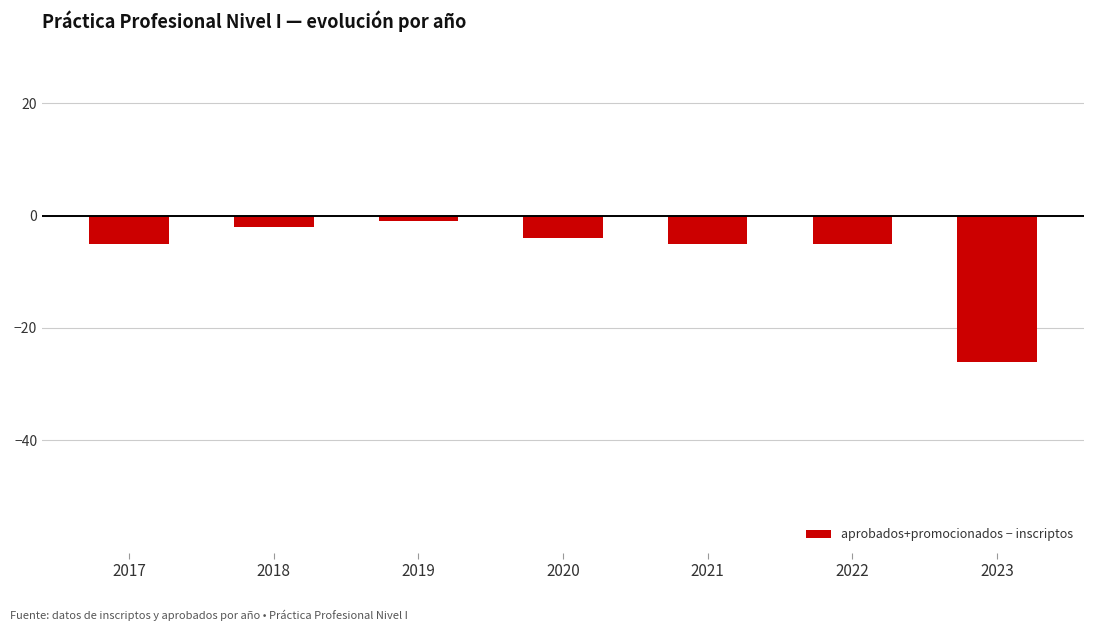

What value does the data have at 2017?

-5